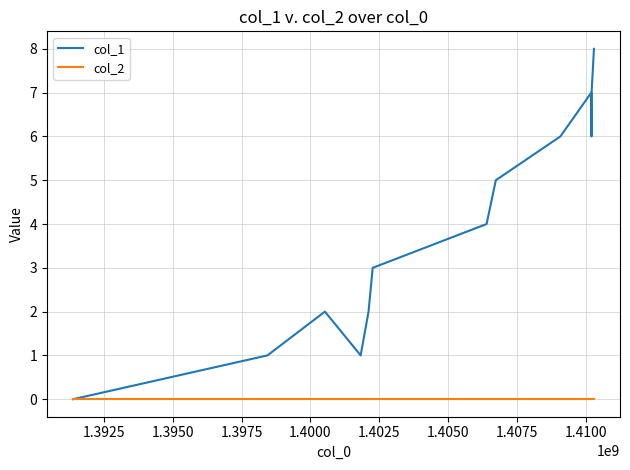

Does the chart display data point markers on the line(s)?

No